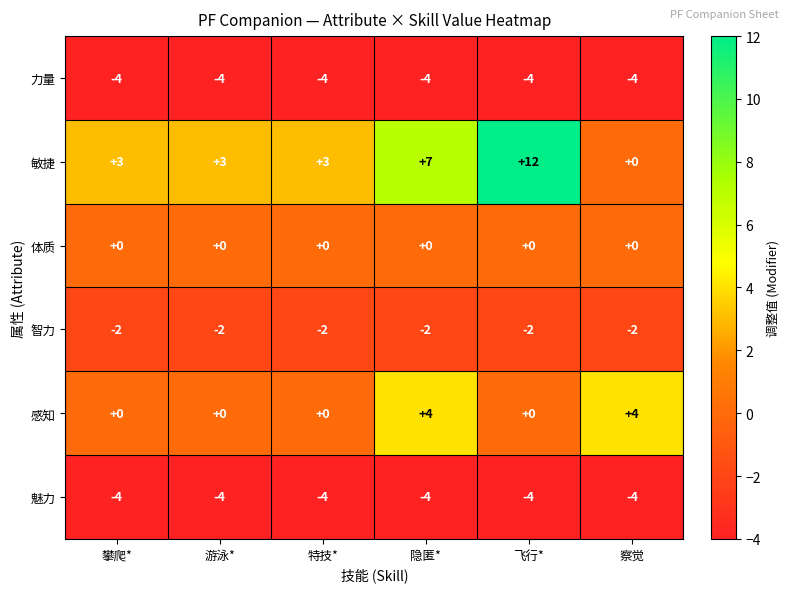

At how many categories does at least one series exceed 0?

6